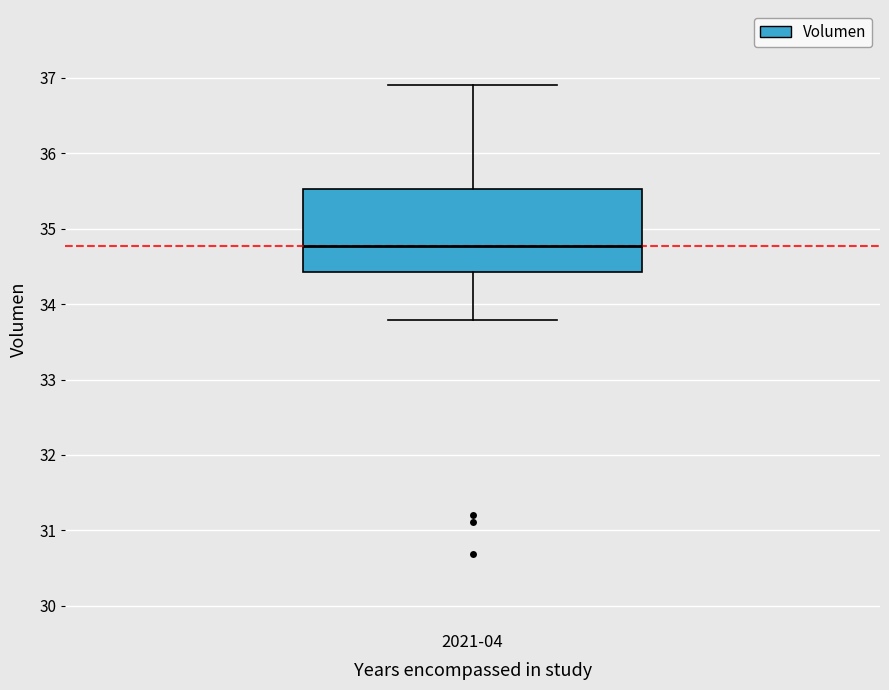

Transcribe this box plot: give where the median line is, the range the box spans, and where the two whiskers end, as read against the y-axis. The values are not printed on the chart, so give them approximately, as read against the axis.

median 34.8, box 34.4 to 35.5, whiskers 33.8 to 36.9